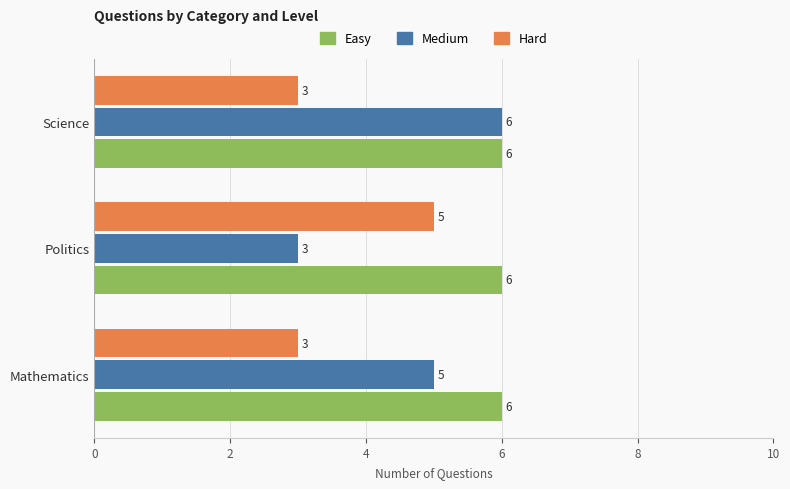

What is the difference between the highest and lowest values at Science?

3